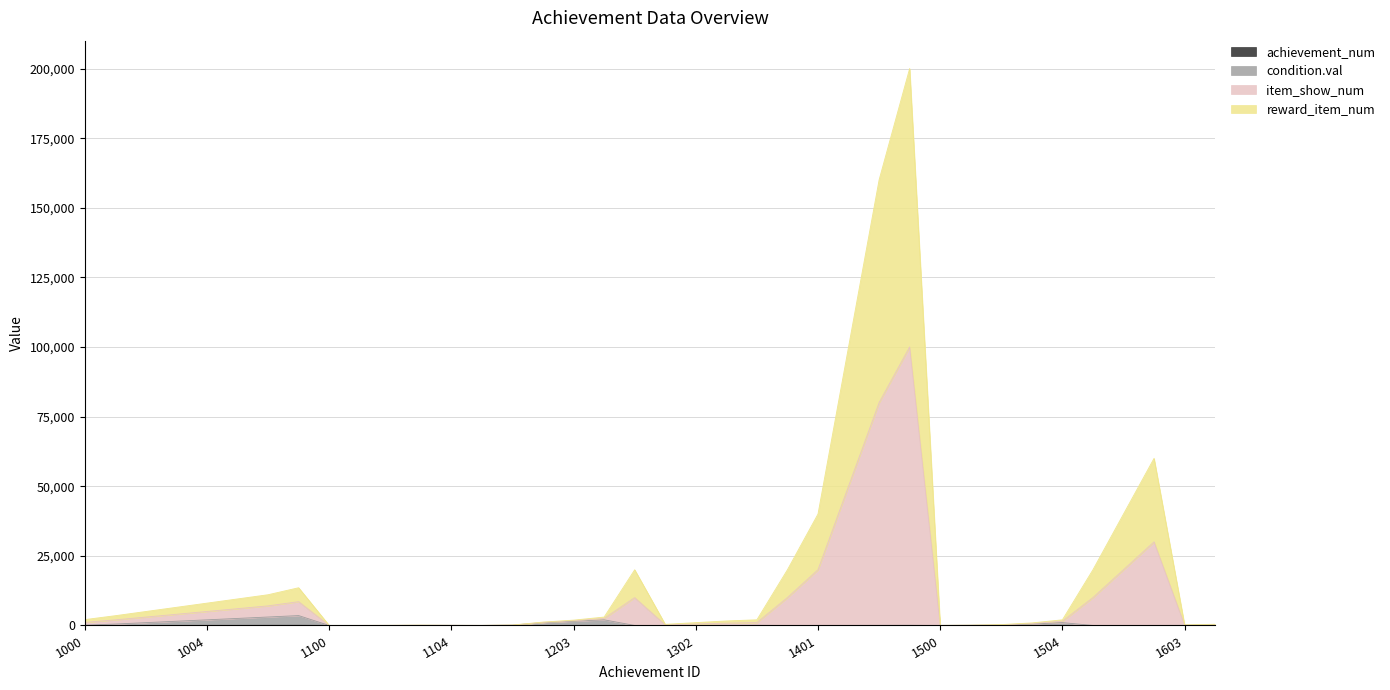

At how many categories does at least one series exceed 111337?

2